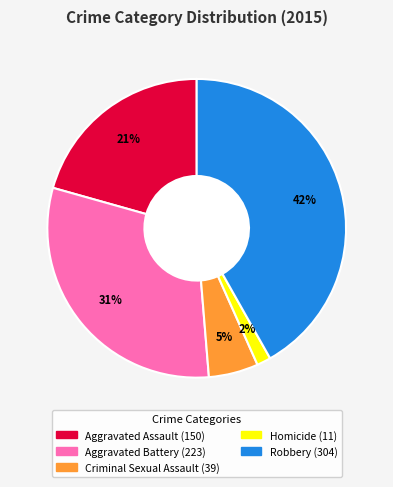

True or false: Aggravated Assault accounts for 21% of the total.

True